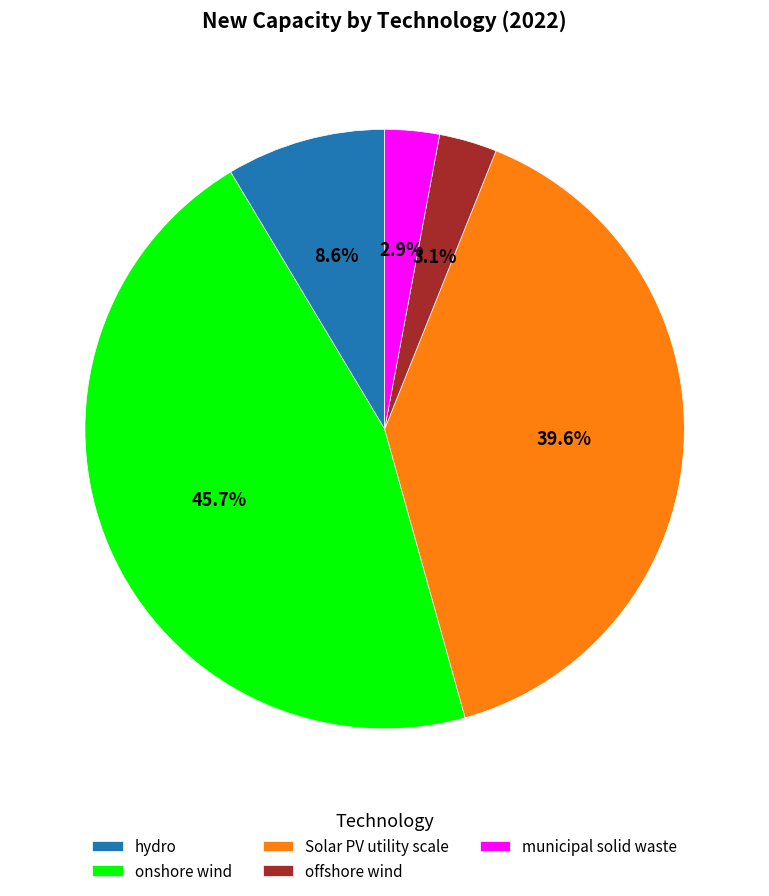

How many slices are in this pie chart?

5